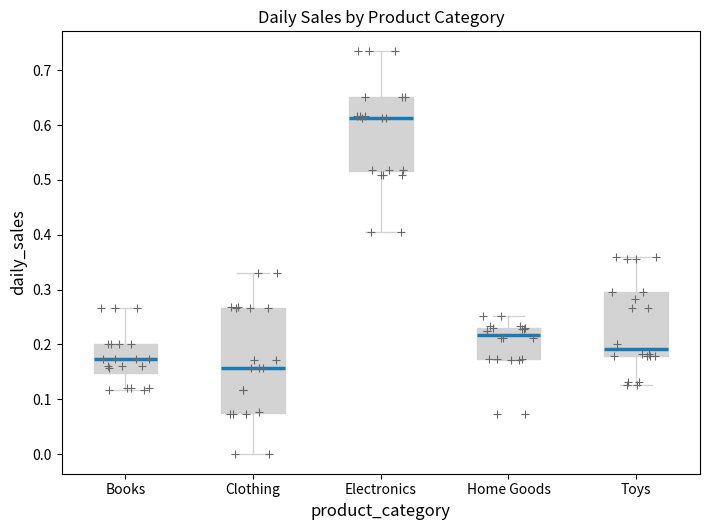

Which box is the tallest, from its lower edge to its upper edge?

Clothing